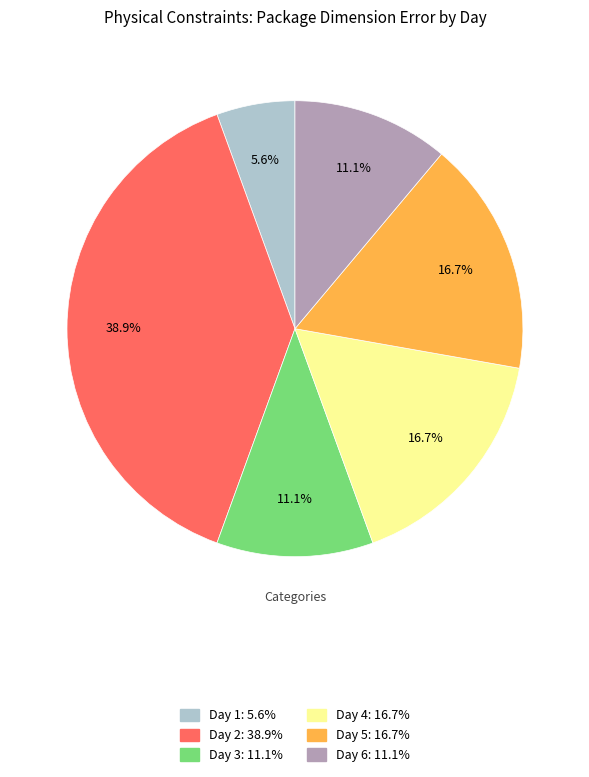

Count the number of slices in the pie.

6